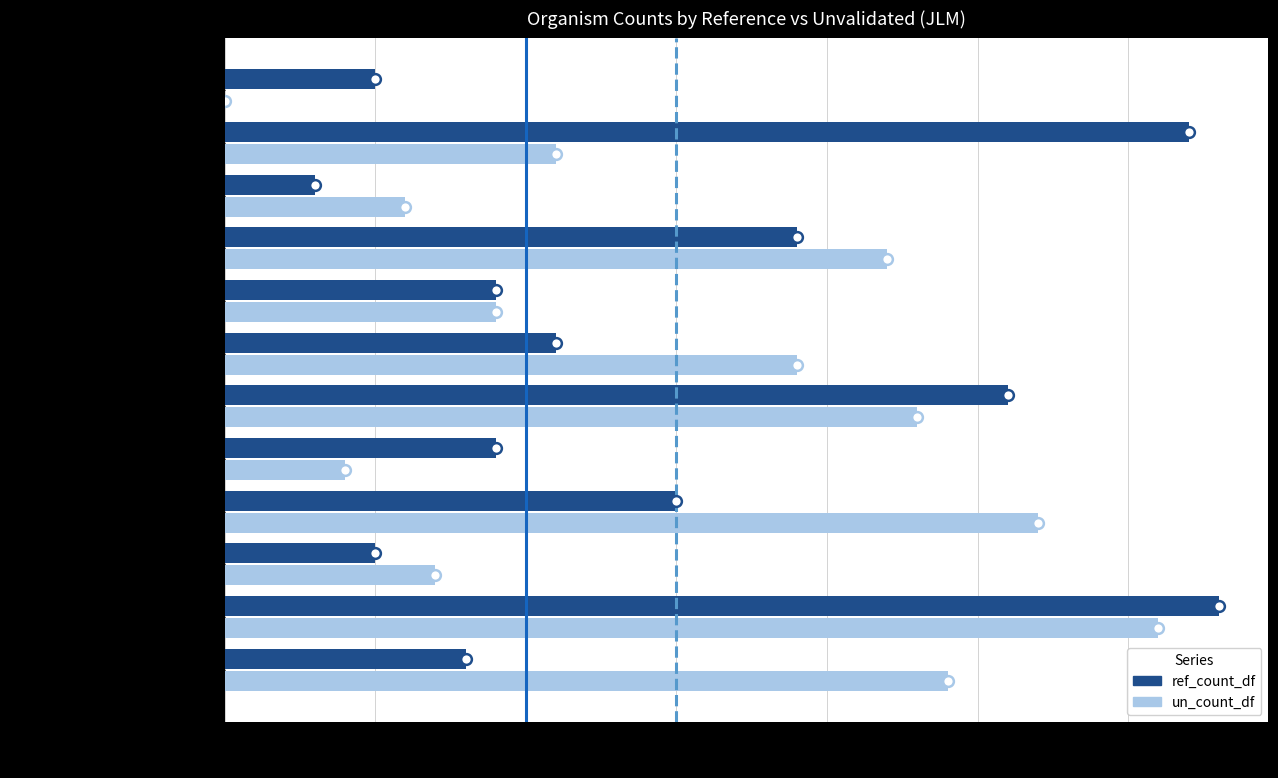

Which series has the largest total across all categories?

un_count_df